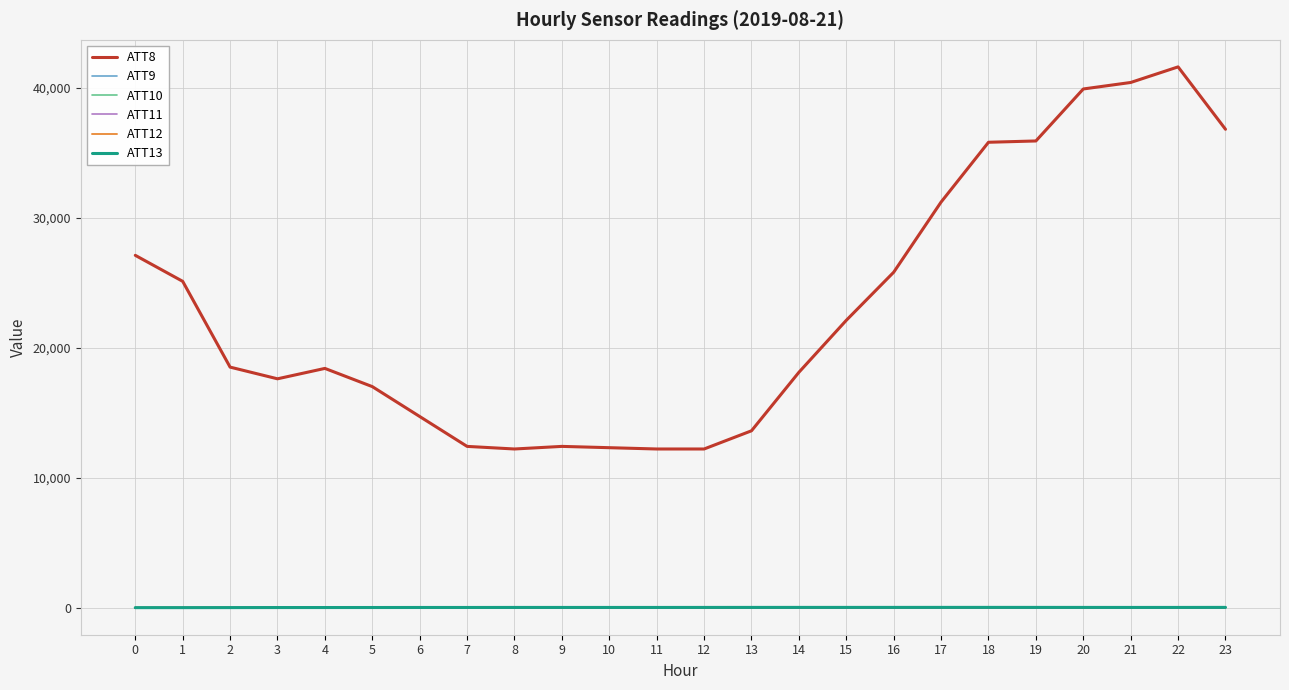

Which series has the largest range (max minus min)?

ATT8